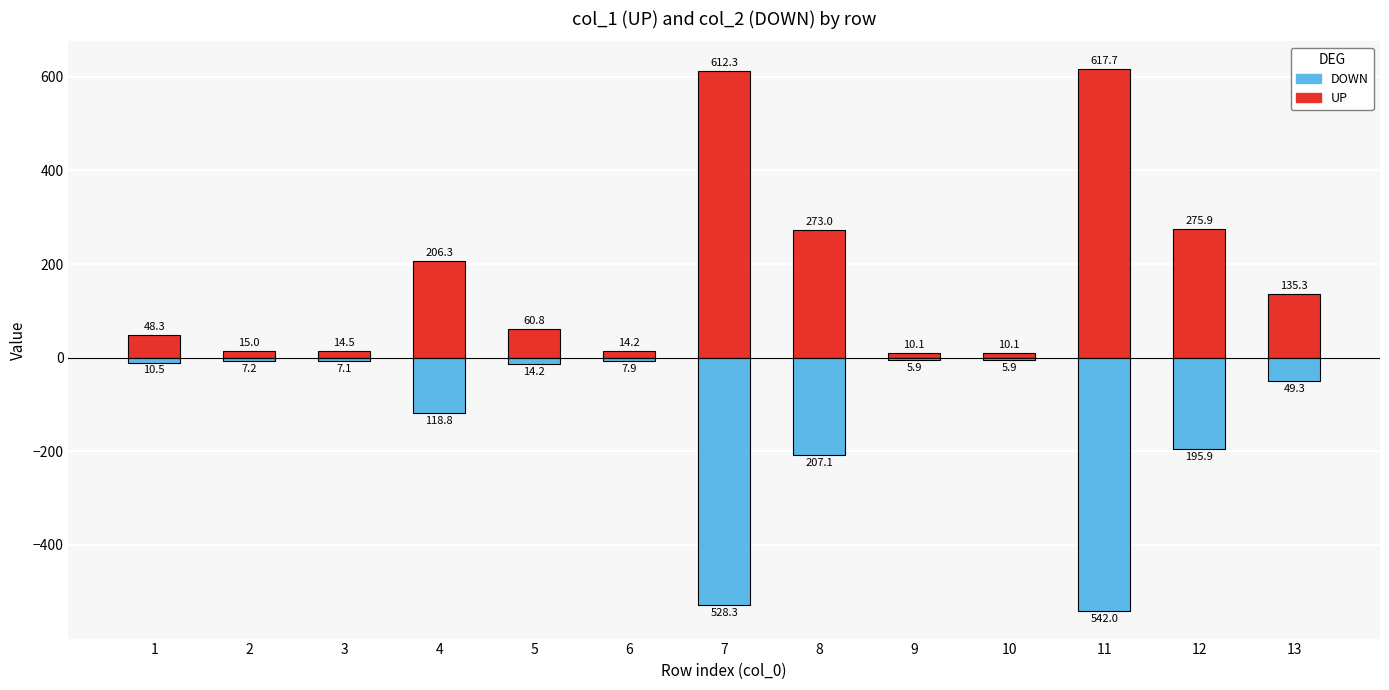

What is the value of the UP bar at the 11th from the left?

617.7